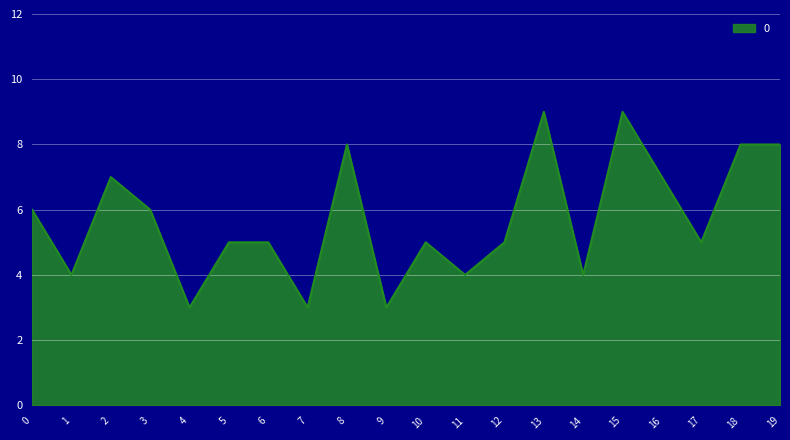

What is the change in value from 4 to 11?

+1